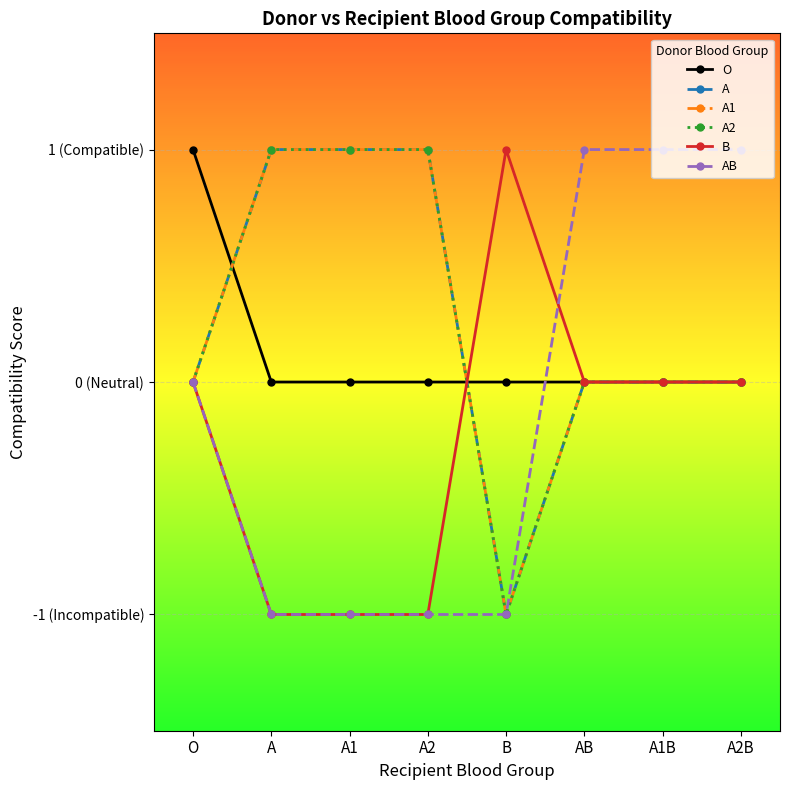

True or false: AB and A1 cross at least once.

False